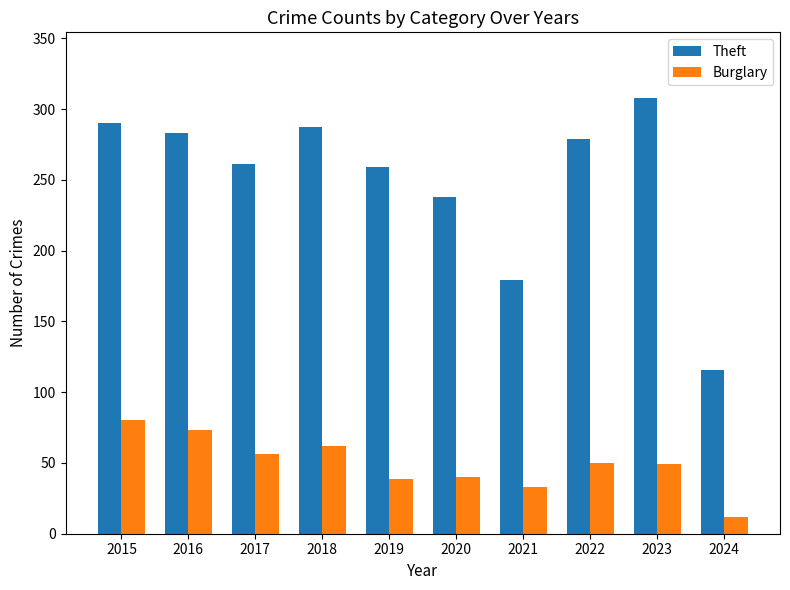

Rank the series at 2016 from highest to lowest value.

Theft, Burglary